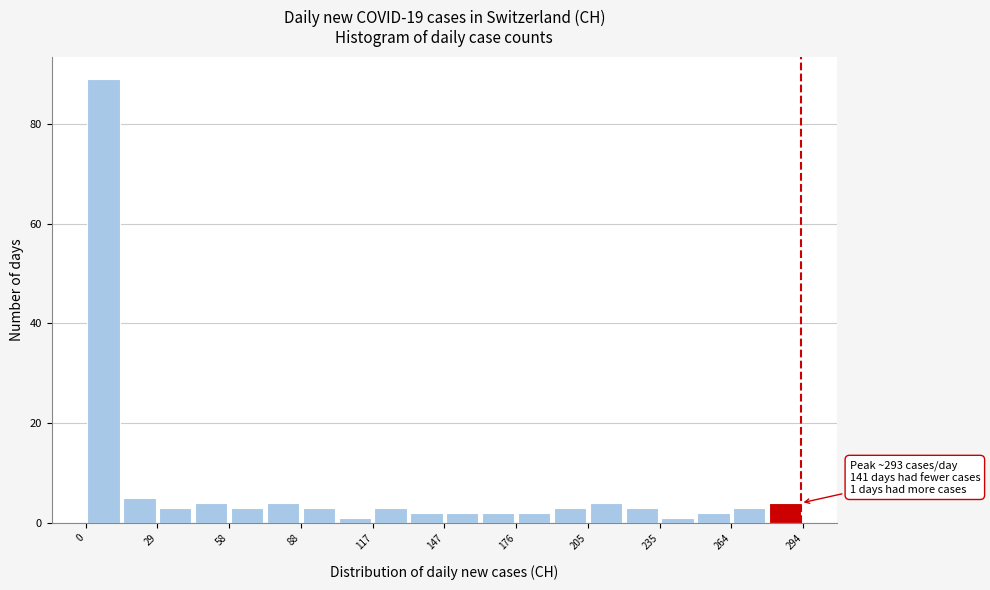

Read against the x-axis, roughly where is the centre of the tallest bar?

5